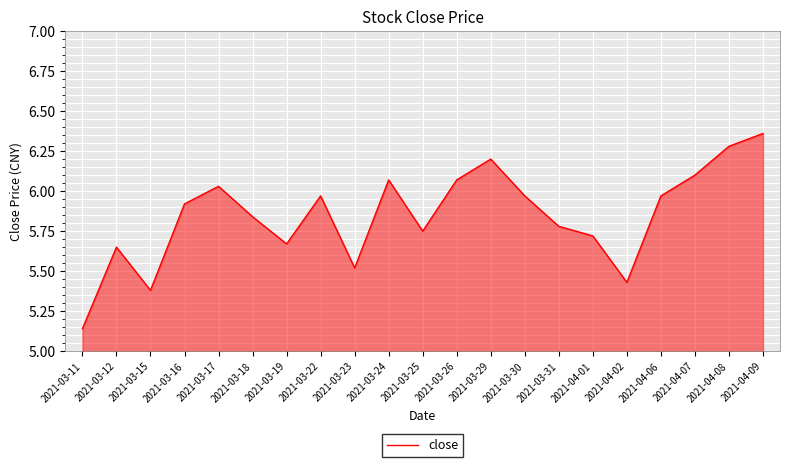

Where is the data nearest to the value 5?

2021-03-11